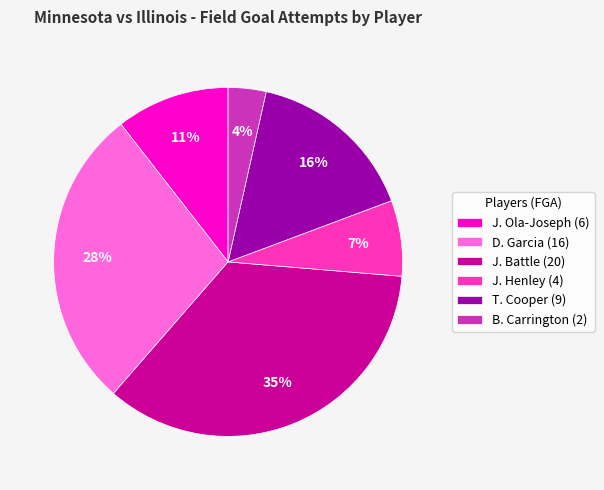

How many segments does this pie chart have?

6